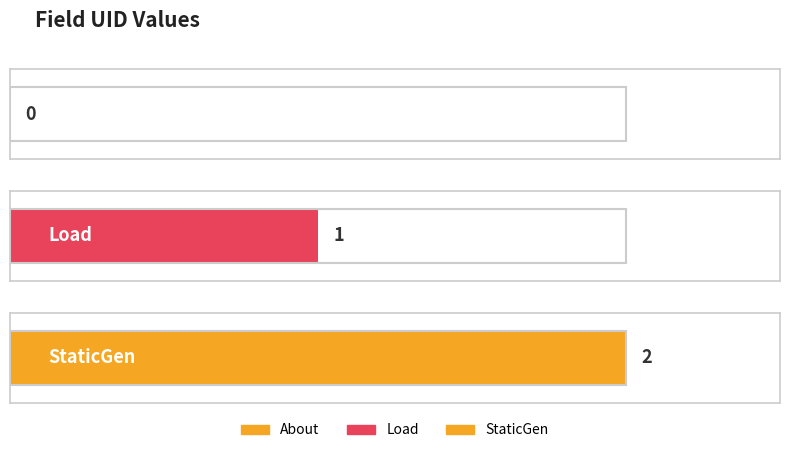

List the labels in order of value, largest first.

StaticGen, Load, About